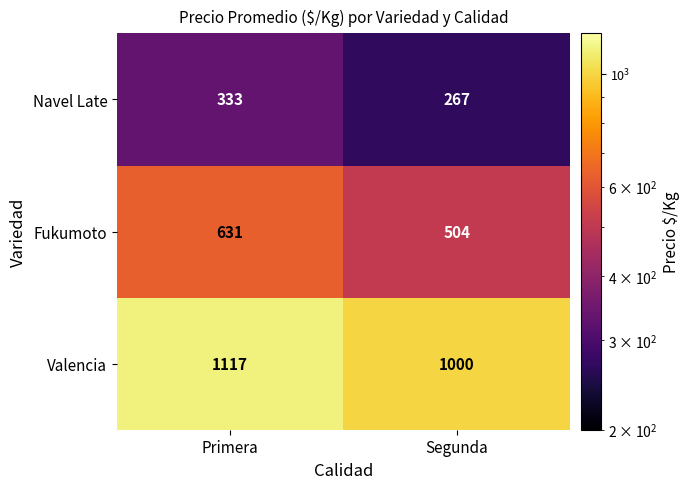

What is the minimum value shown in the chart?

267